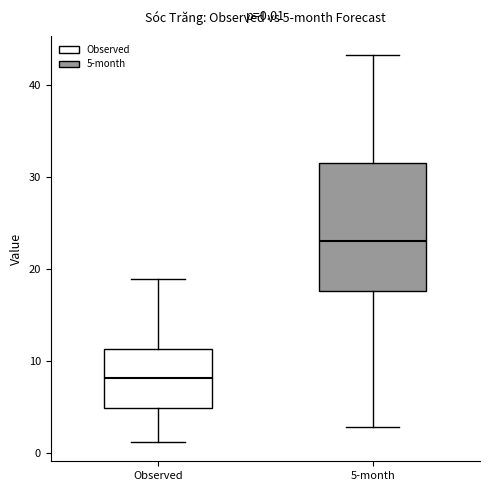

Which box has the lowest median line?

Observed